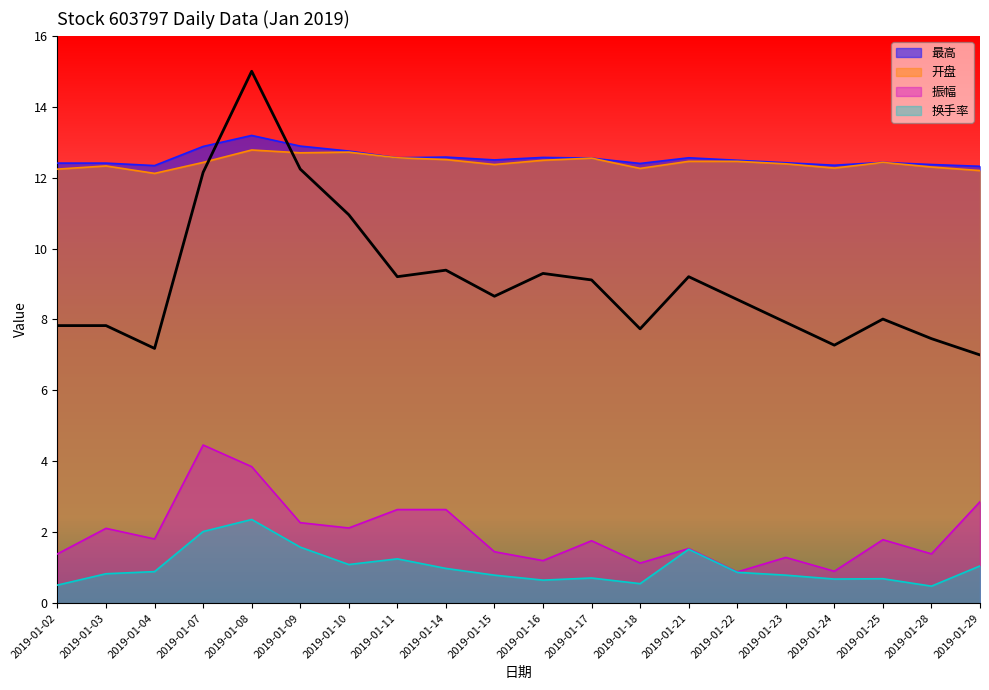

How many lines are shown in the chart?

4